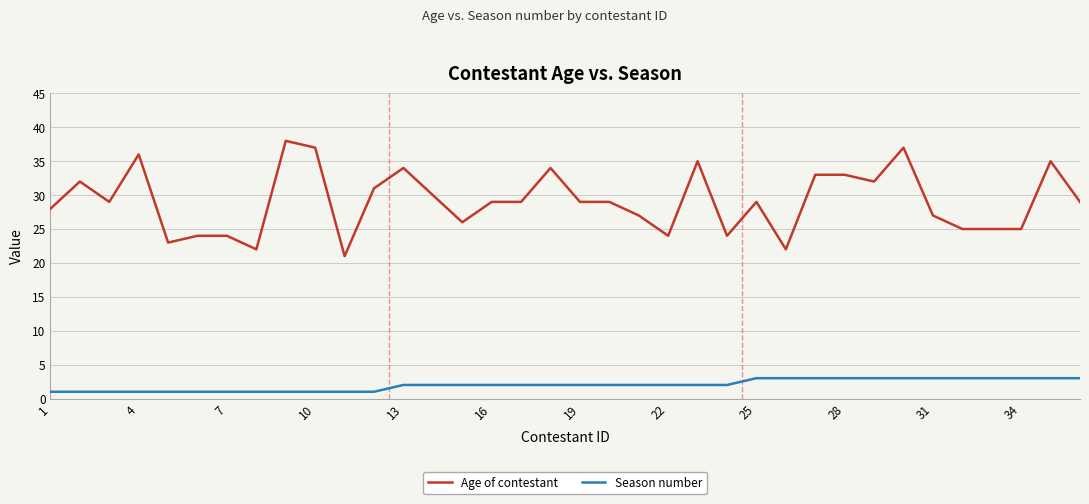

Which series has the largest range (max minus min)?

Age of contestant